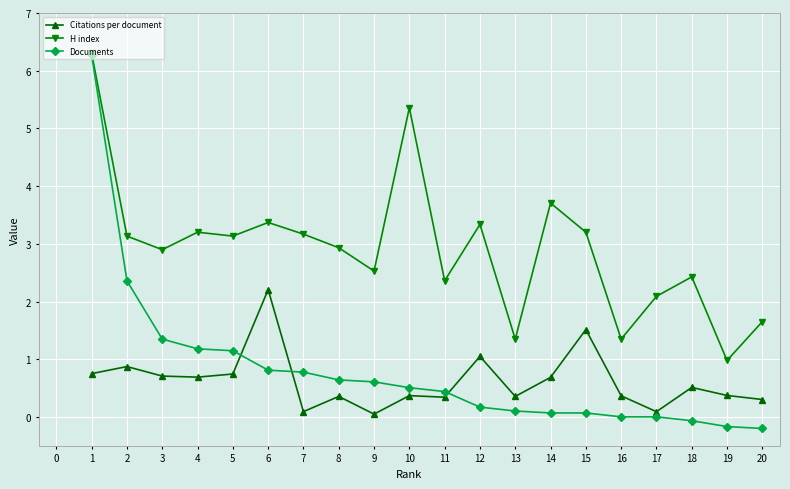

True or false: Citations per document and H index intersect in this chart.

False